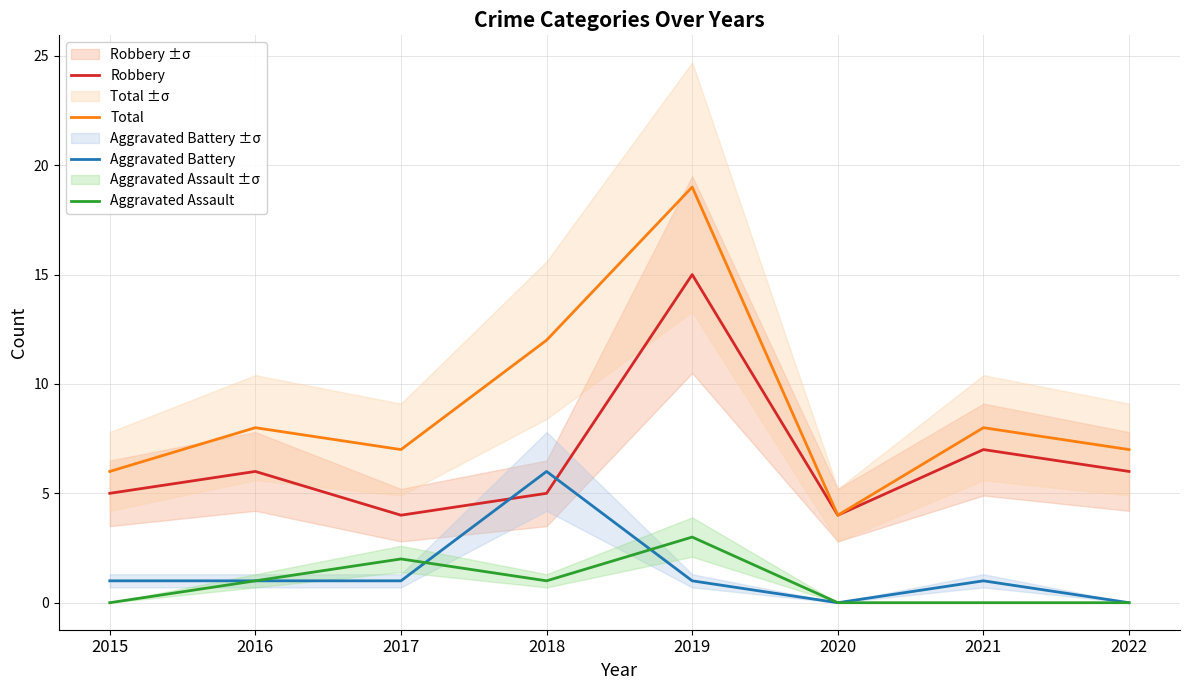

Reading left to right, transcribe all the data shown in this chart.

Robbery: 5	6	4	5	15	4	7	6
Total: 6	8	7	12	19	4	8	7
Aggravated Battery: 1	1	1	6	1	0	1	0
Aggravated Assault: 0	1	2	1	3	0	0	0